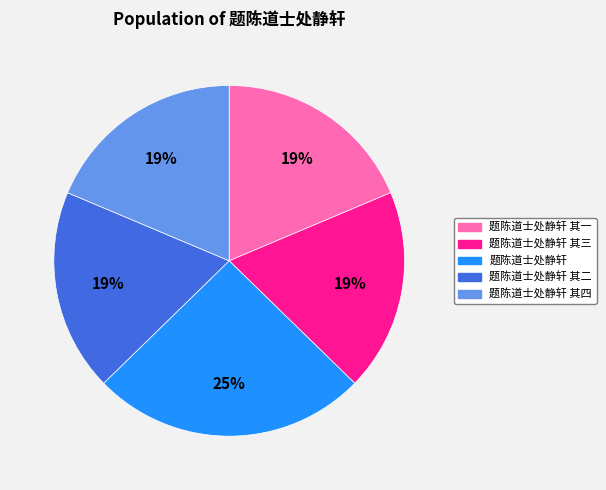

To the nearest percent, what is the average slice percentage?

20%